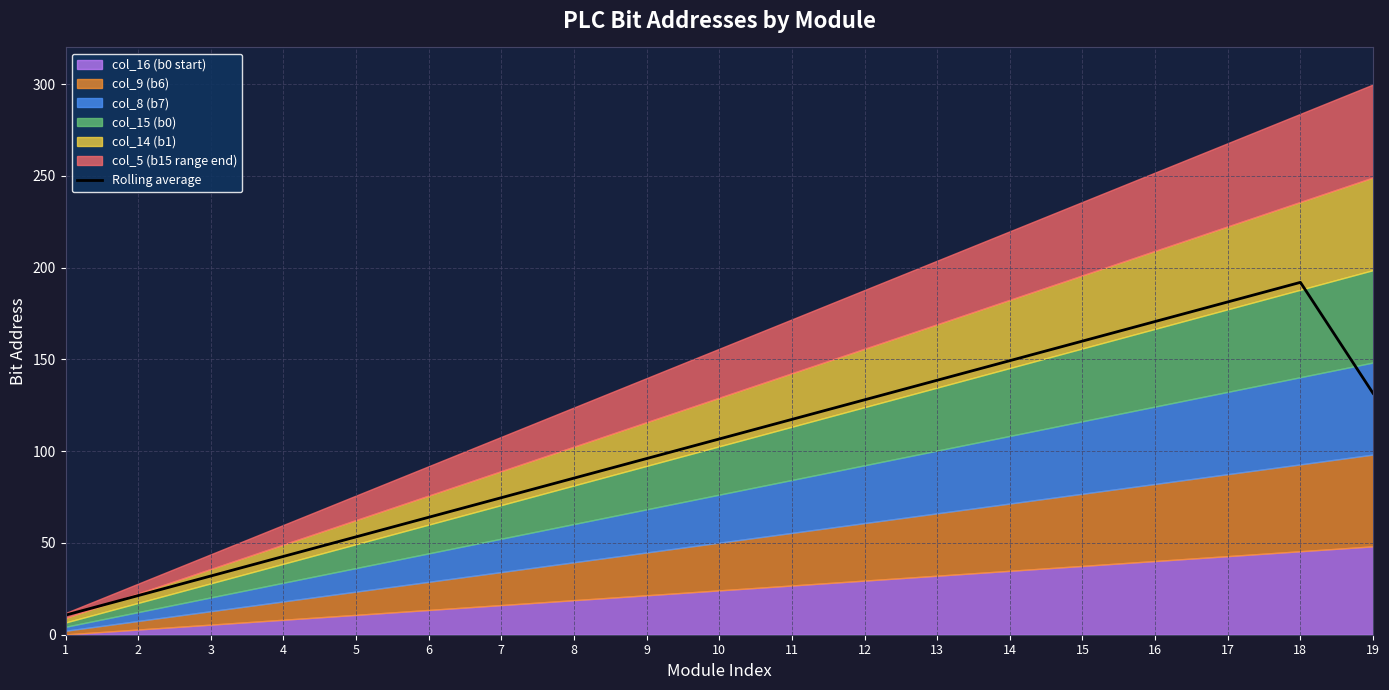

The value at 6 is 64.0. True or false?

True